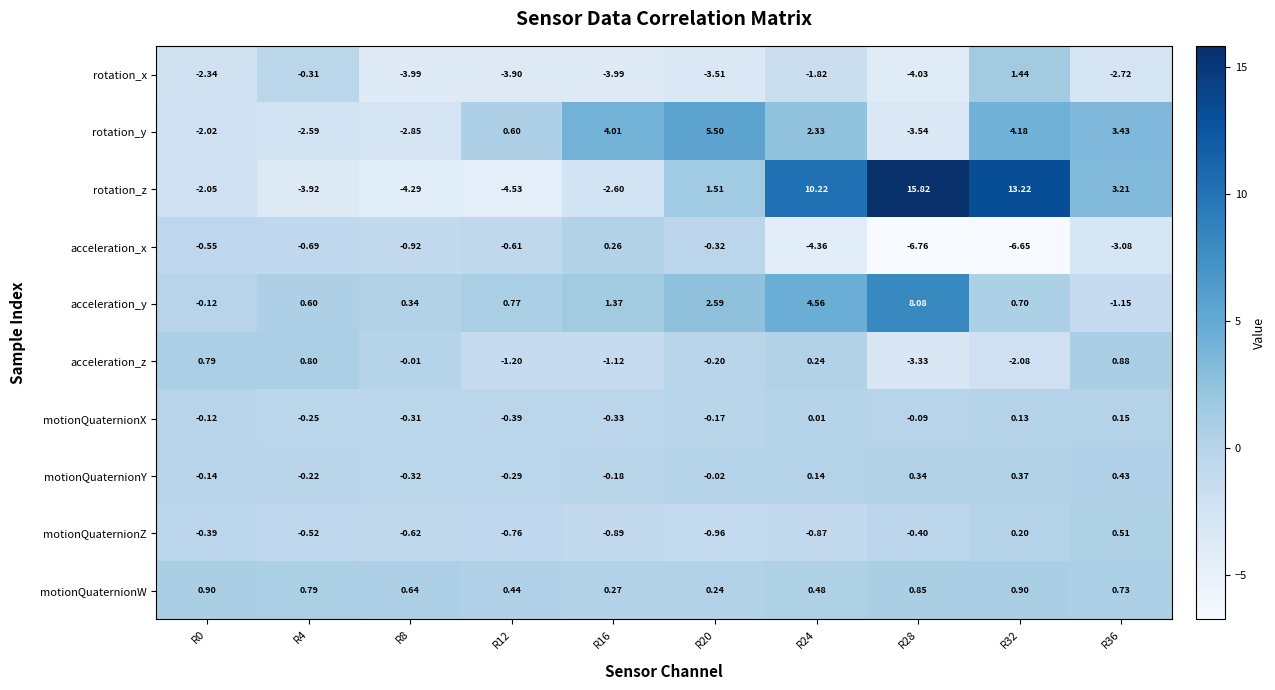

How many values in acceleration_x are below zero?

9